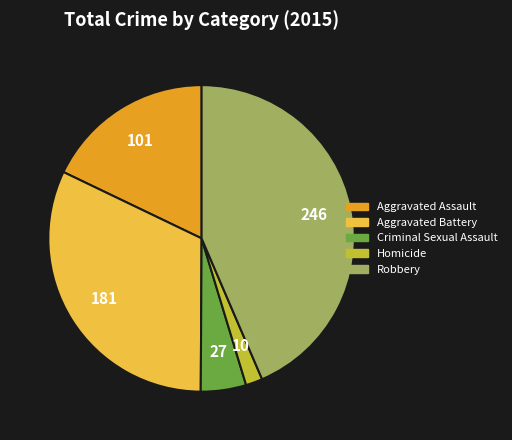

What is the largest slice in the pie chart?

Robbery